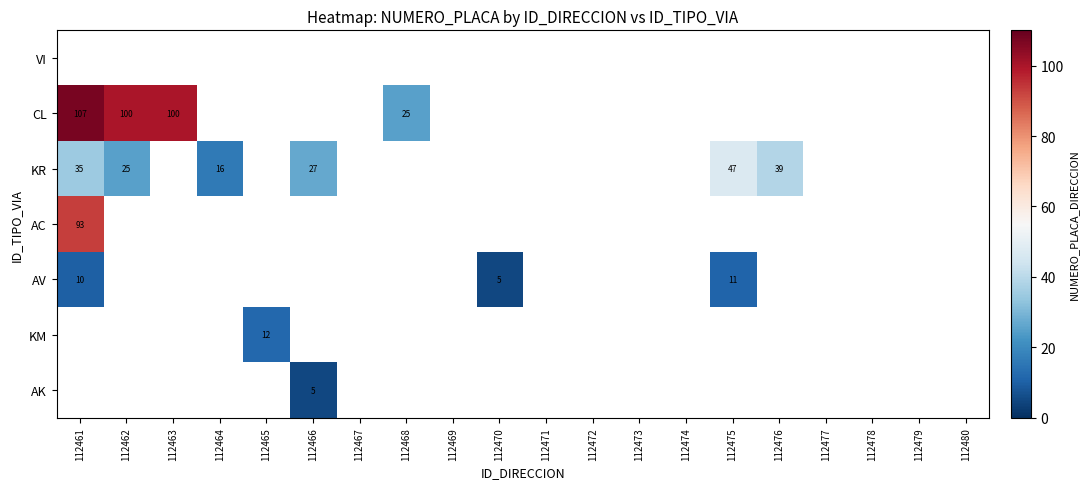

The KR series shows 47 at 112475. True or false?

True